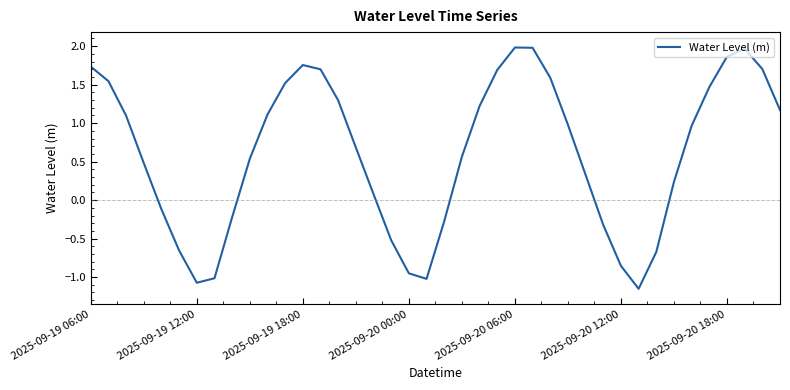

What is the maximum value shown in the chart?

2.0